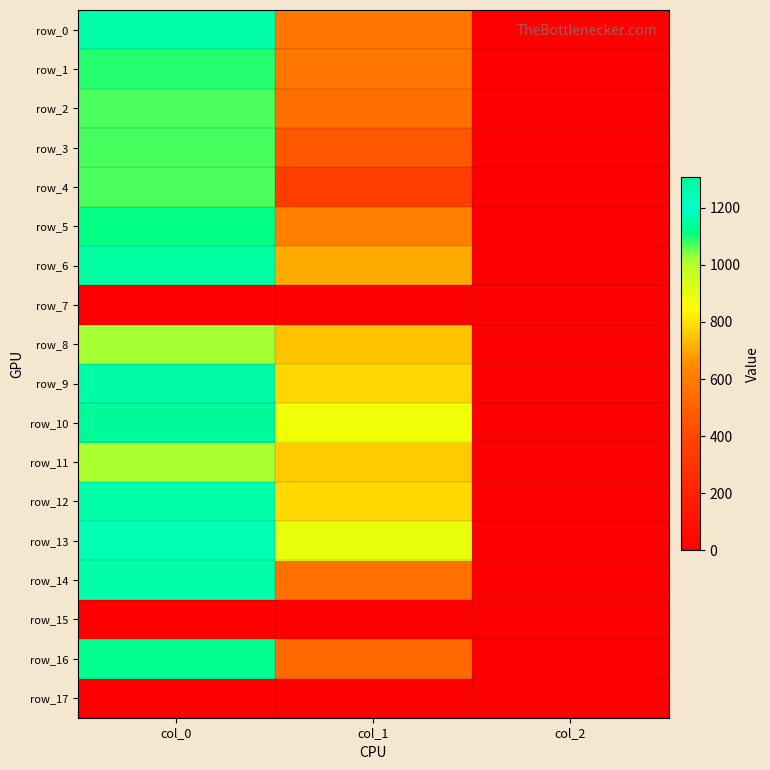

The value of row_9 at col_0 is 1280.0. True or false?

True